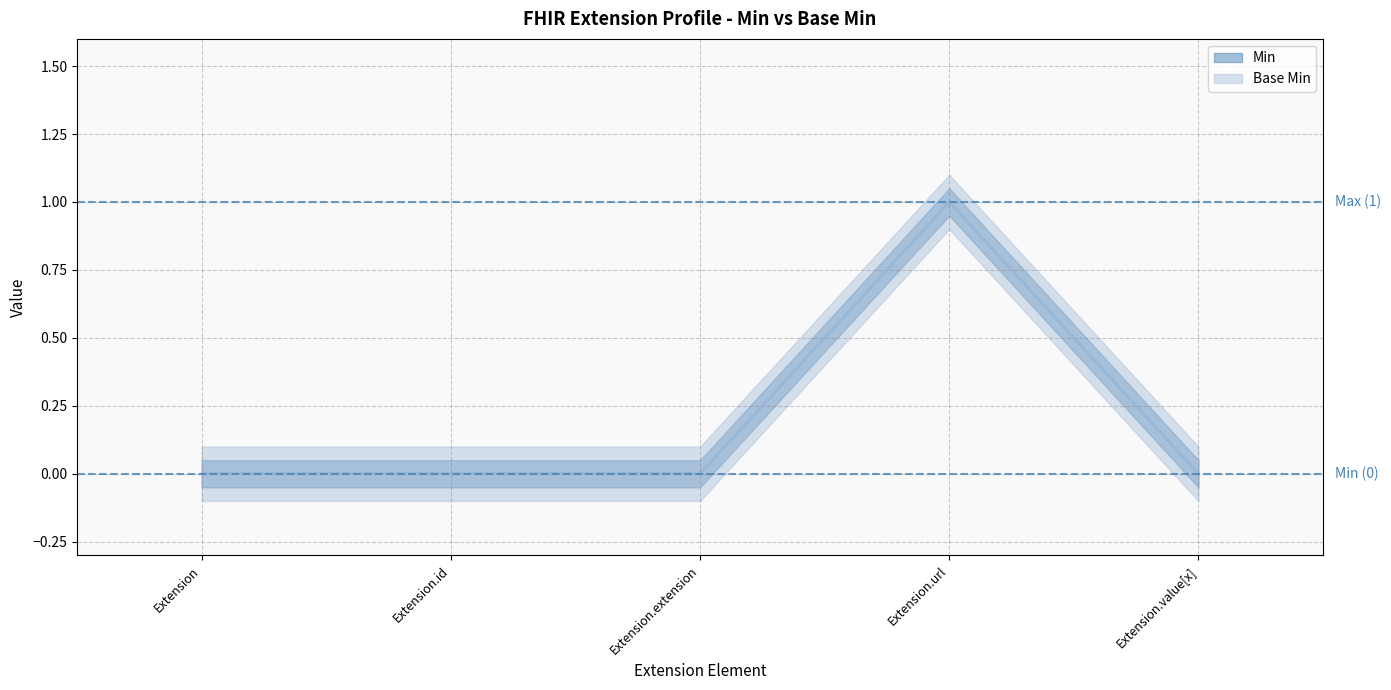

Read the Base Min value at Extension.url.

1